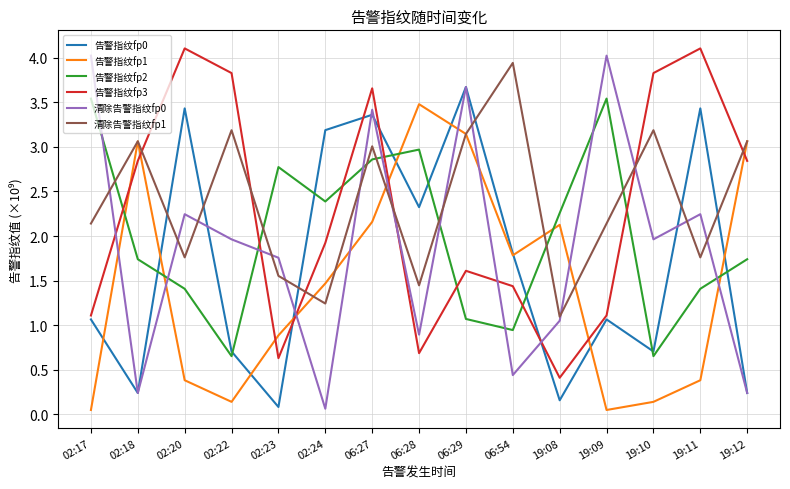

How many intersections are there between 清除告警指纹fp0 and 清除告警指纹fp1?

13